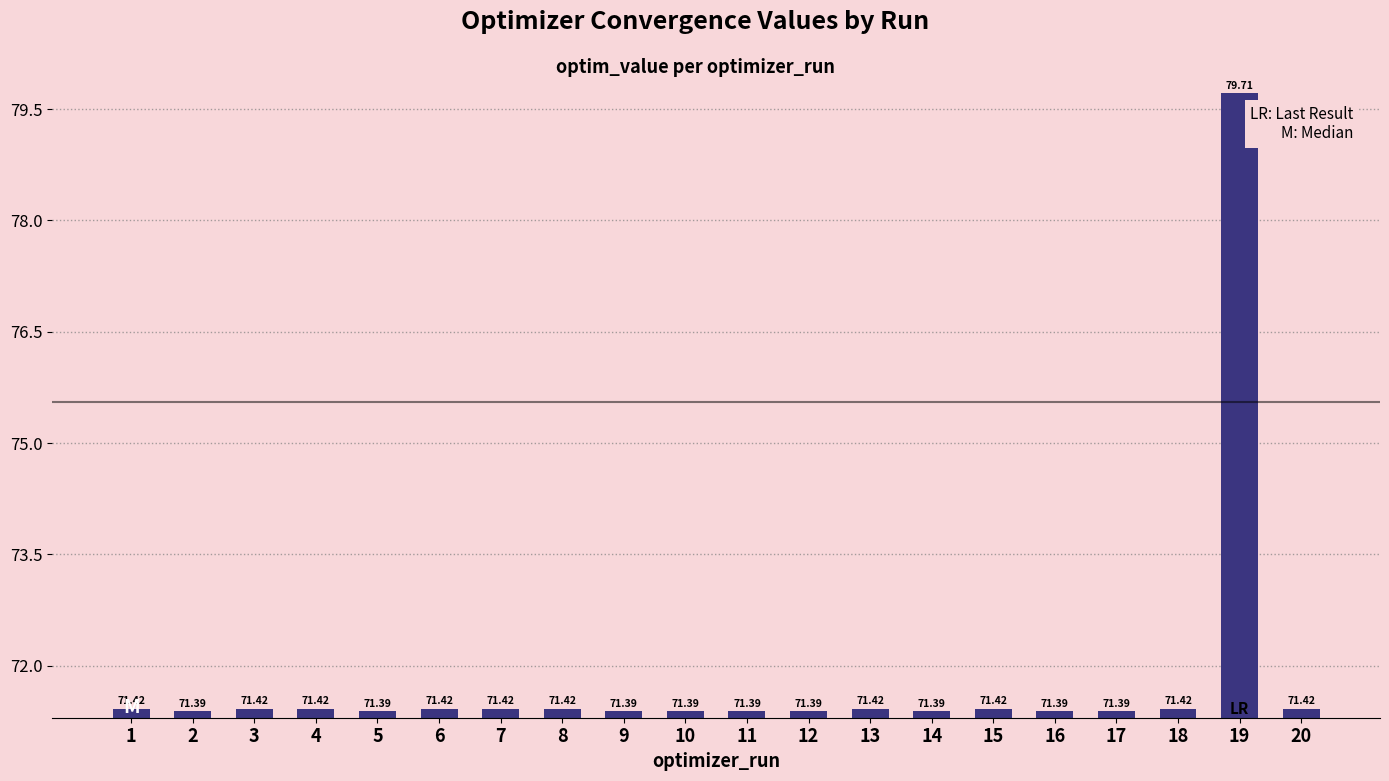

Where is the data nearest to the value 75?

1